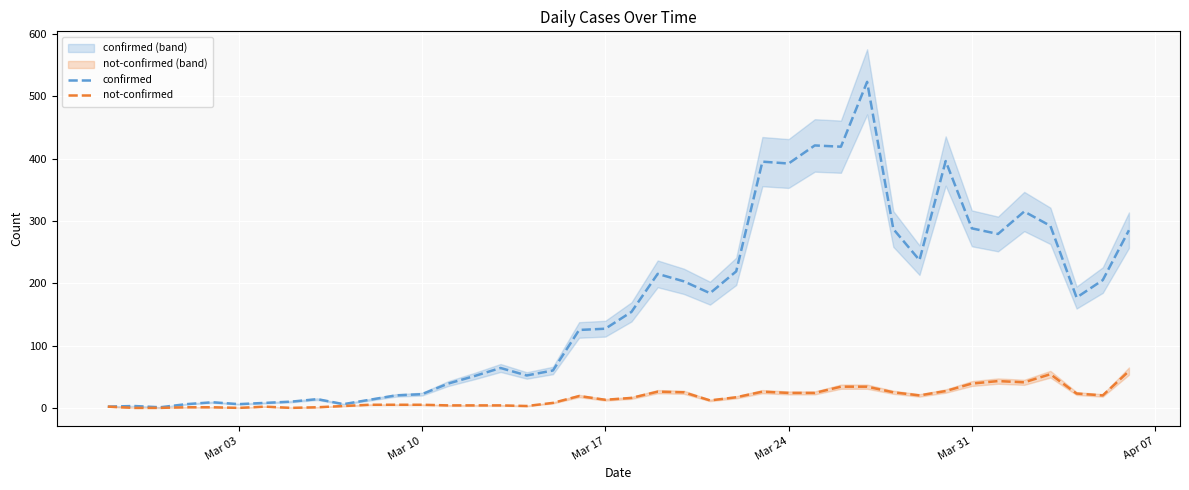

What is the highest value of the not-confirmed series?

59